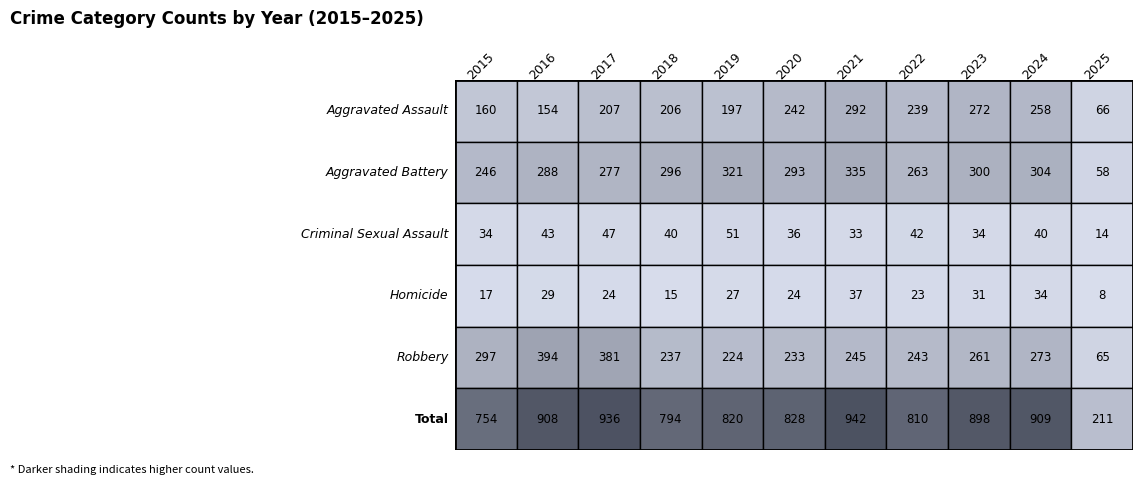

At how many categories does at least one series exceed 51?

11